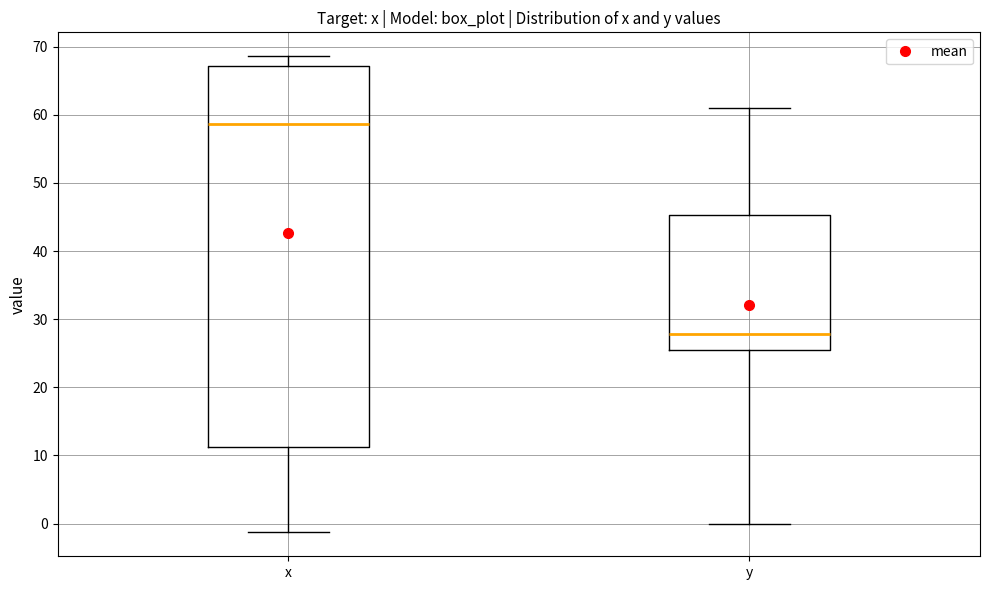

Which box's median line is the lowest?

y